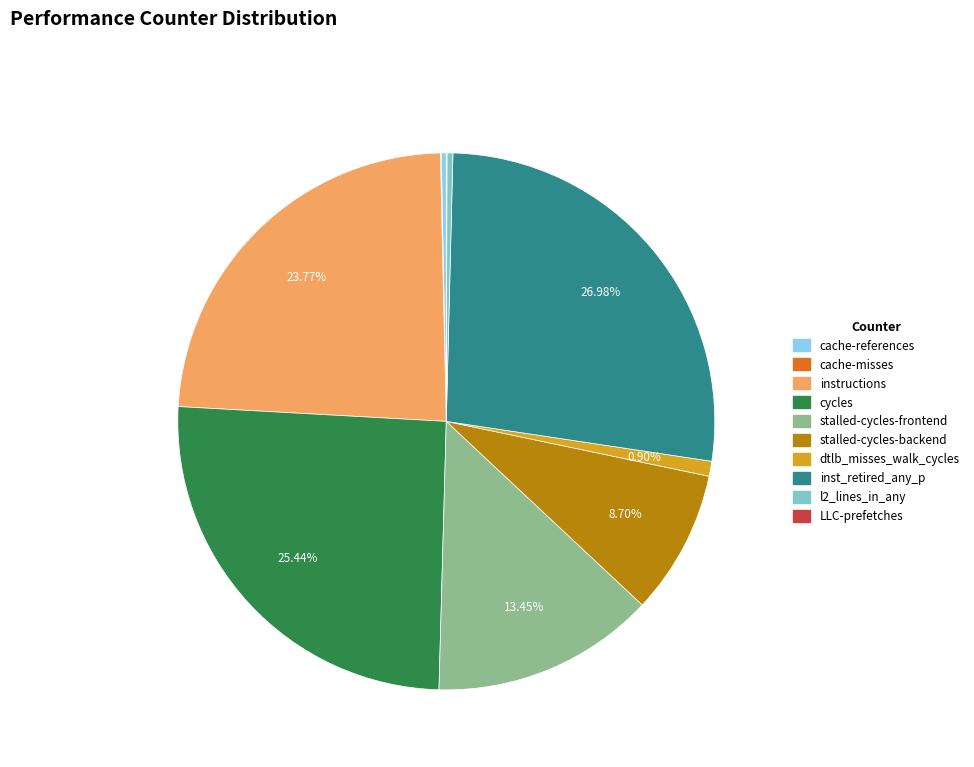

Does any single category account for the majority?

No